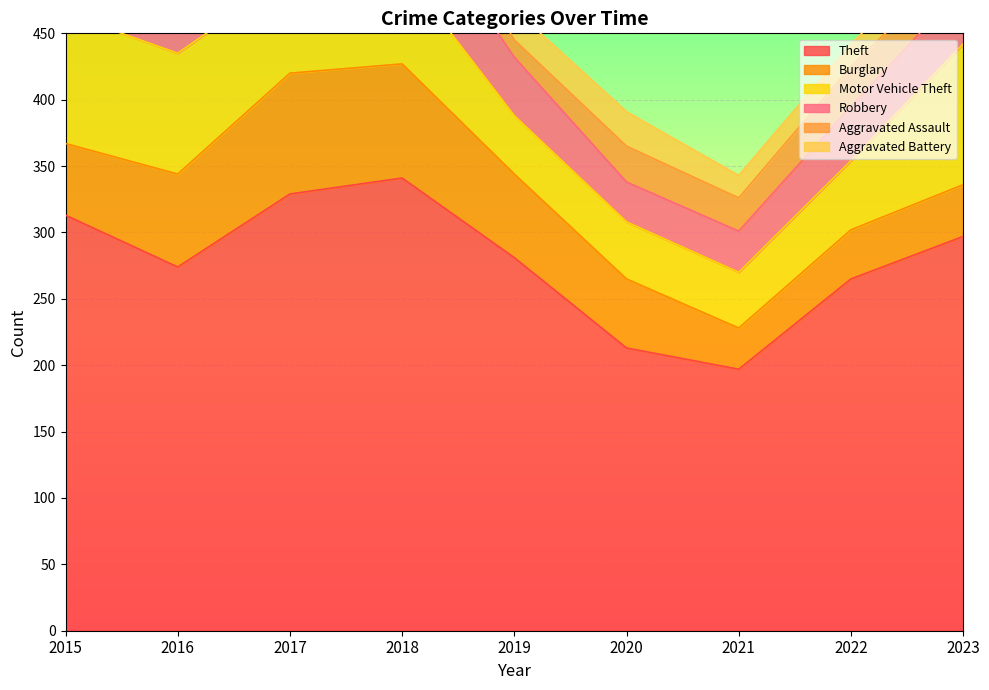

List the labels in order of Motor Vehicle Theft value, largest first.

2023, 2015, 2016, 2017, 2018, 2022, 2019, 2020, 2021